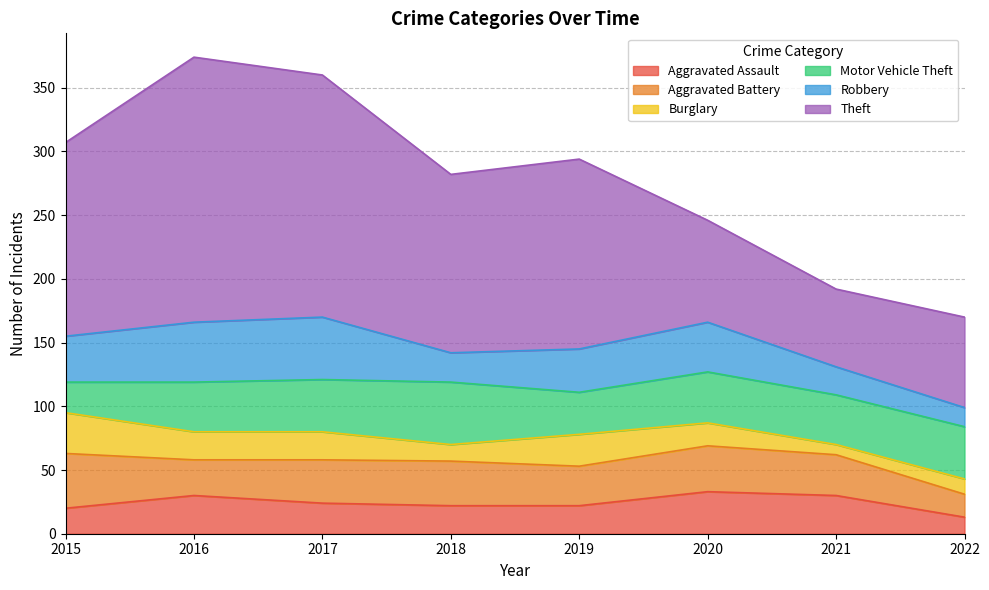

What is the difference between the Aggravated Battery values at 2015 and 2017?

9